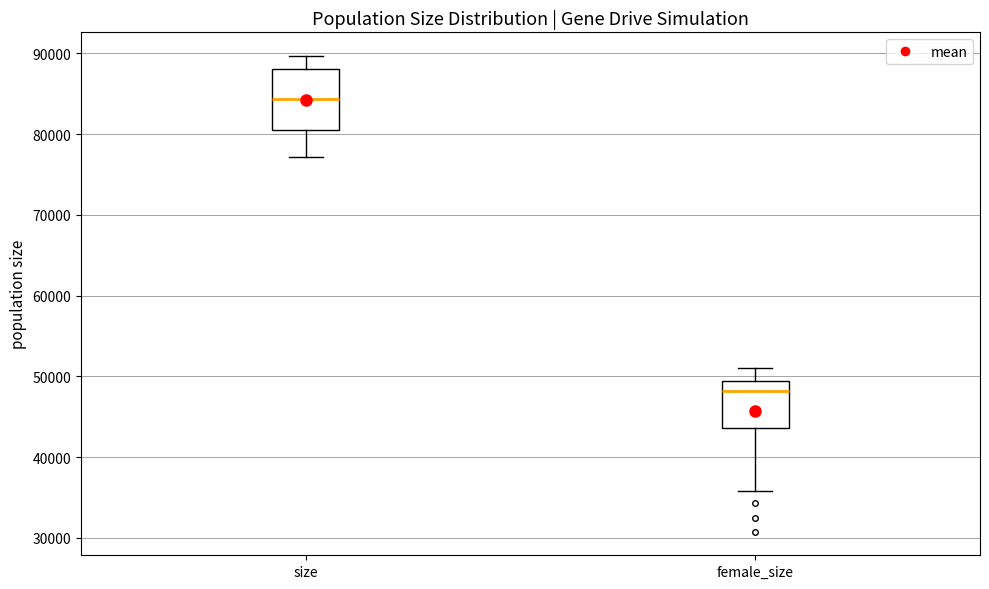

Comparing the boxes themselves (not the whiskers), which one is the tallest?

size